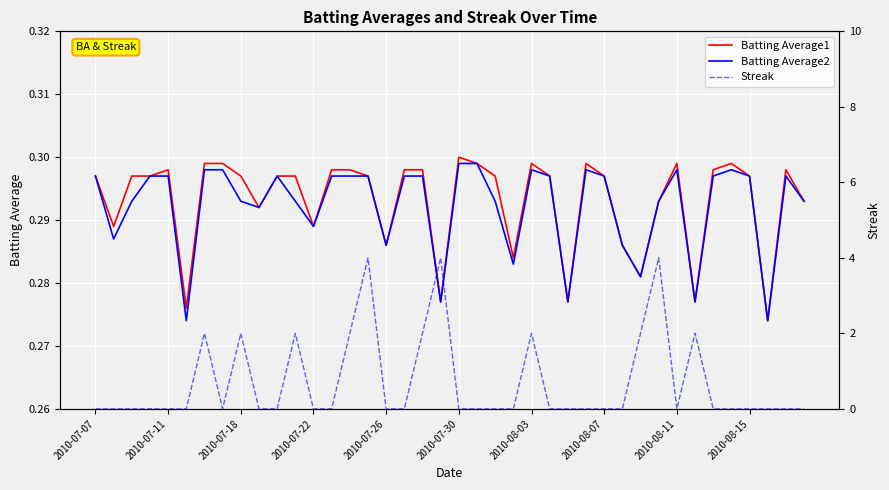

Which series ends up on top after the final intersection of Streak and Batting Average1?

Batting Average1